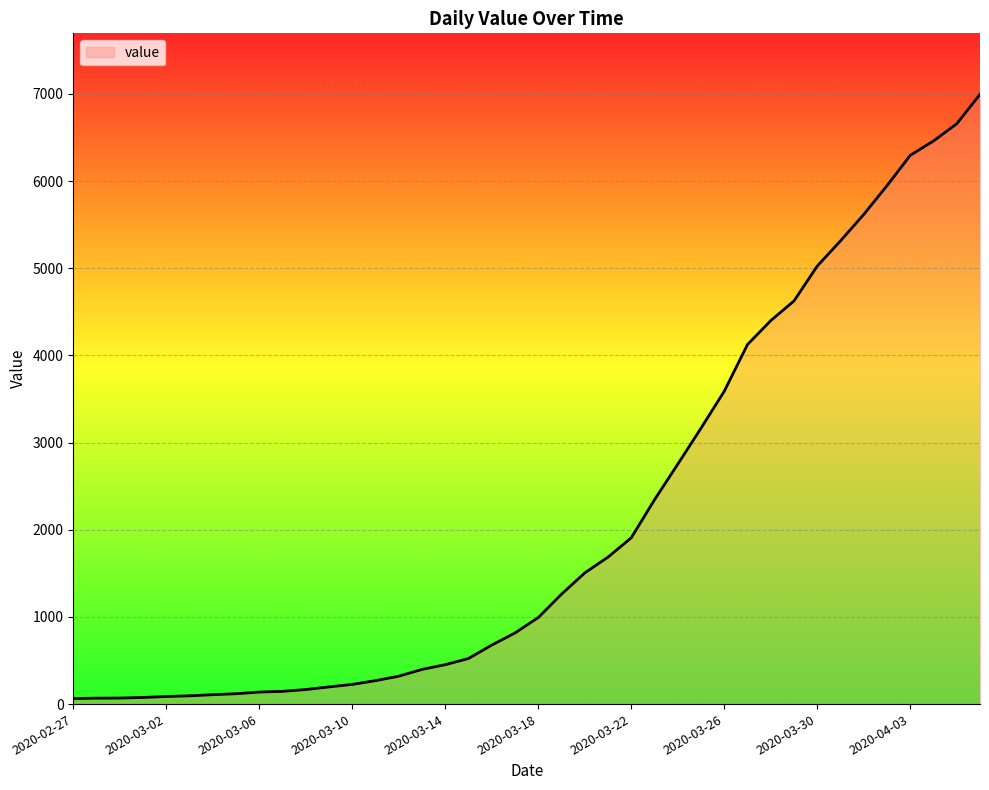

What is the difference between the maximum and minimum values?

6931